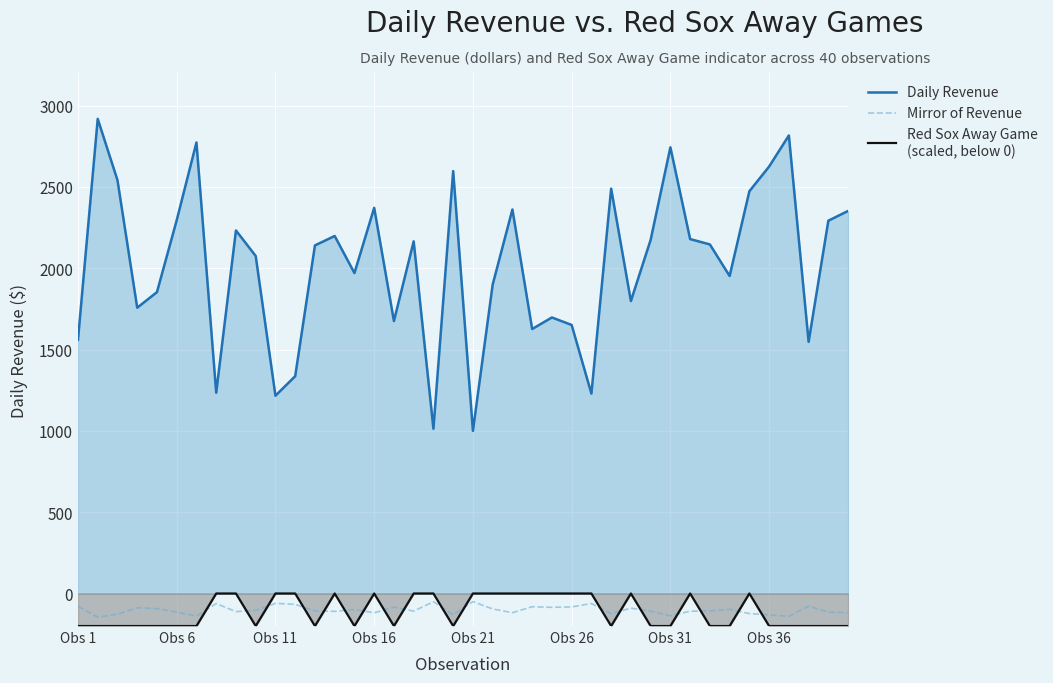

What is the difference between the highest and lowest values at Obs 31?

2943.0